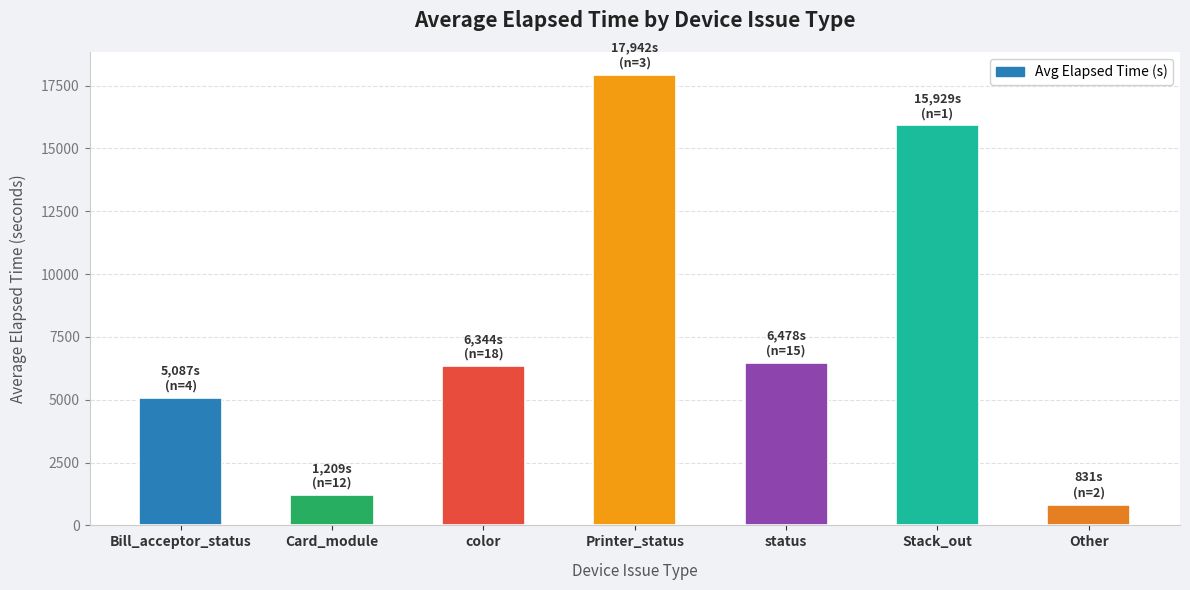

How many bars are there in total?

7